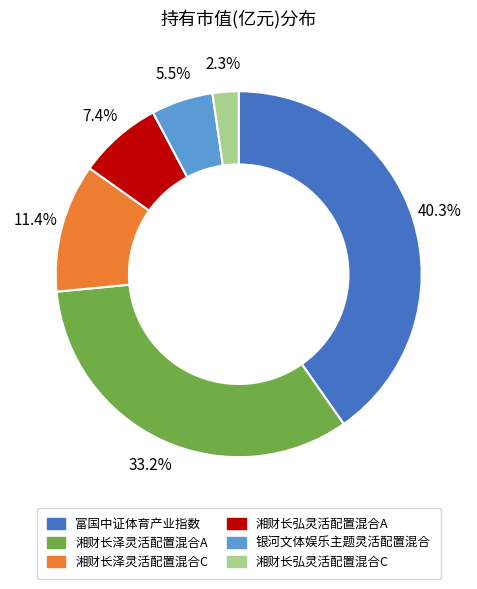

Count the number of slices in the pie.

6